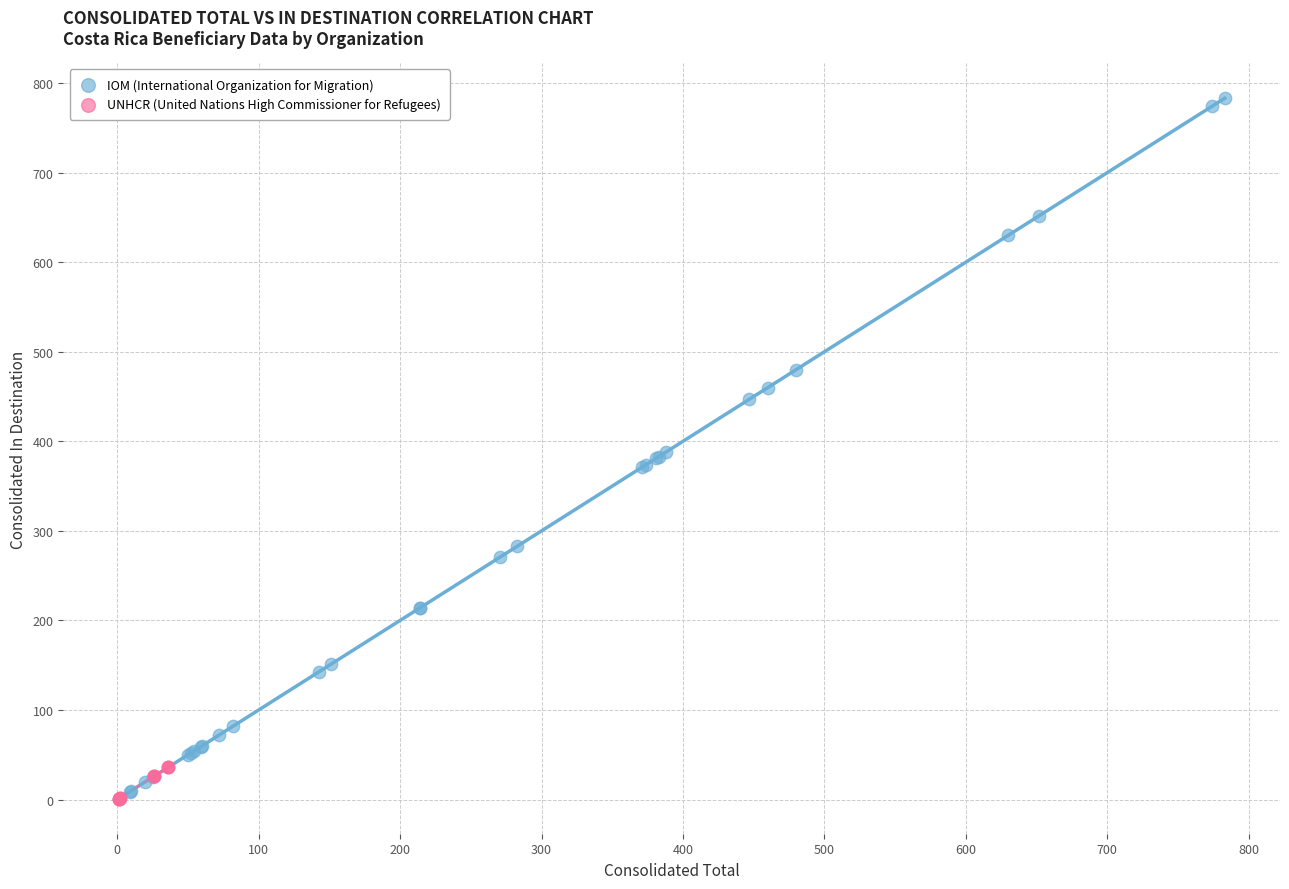

Which series has the largest Y range (max minus min)?

IOM (International Organization for Migration)